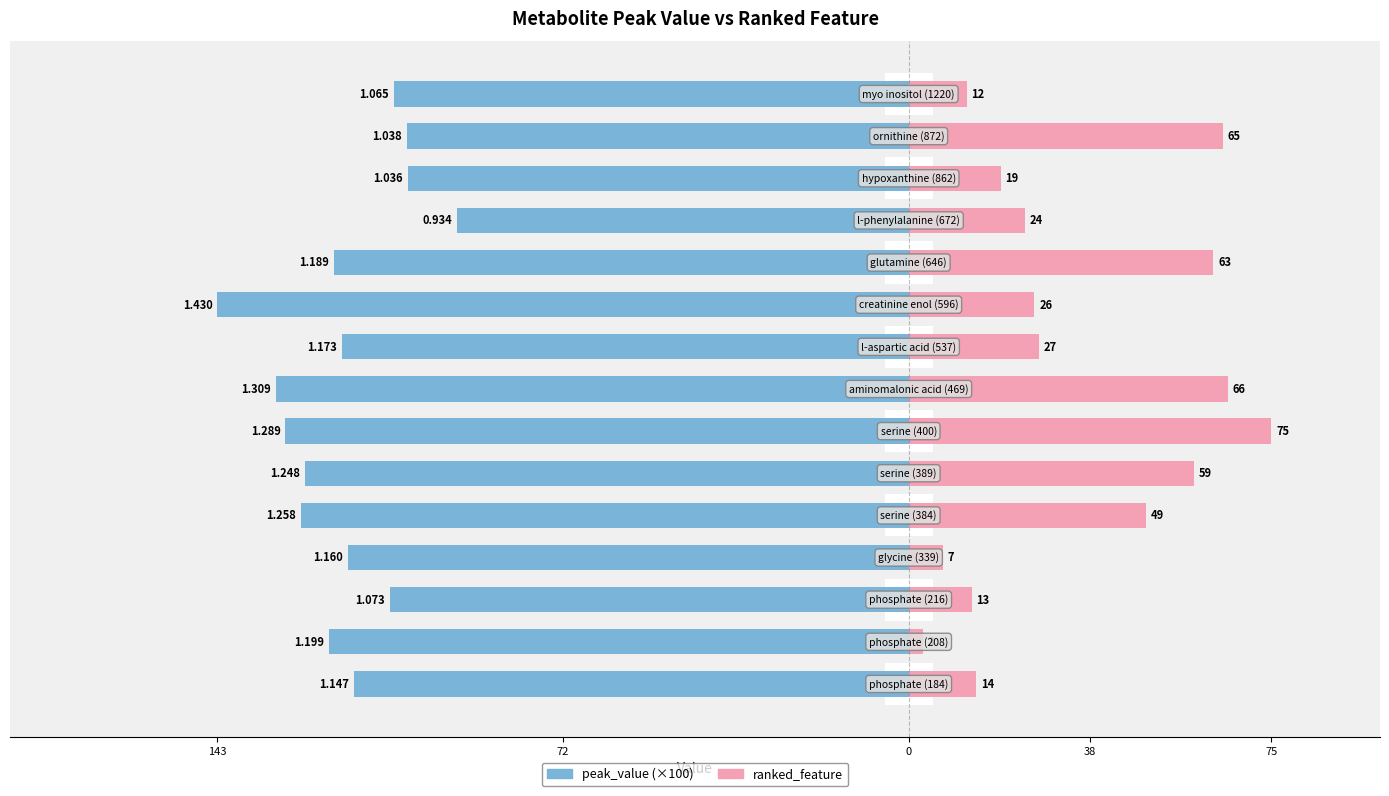

What is the spread (max minus min) of values at 12?

84.6